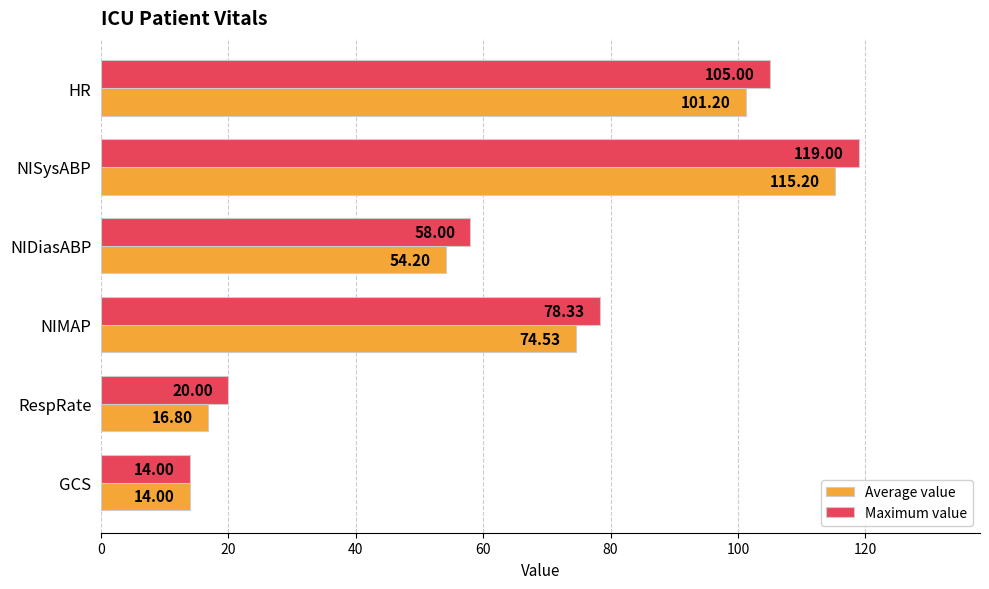

Which series has the largest total across all categories?

Maximum value